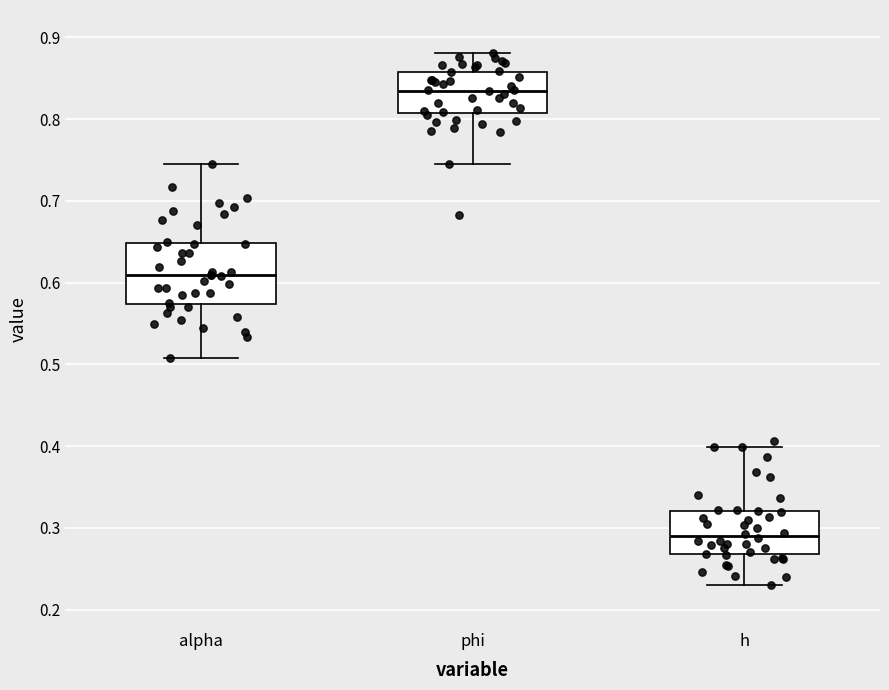

Where does the lower whisker of the box for phi end on the y-axis? The values are not printed on the chart, so give them approximately, as read against the axis.

0.74